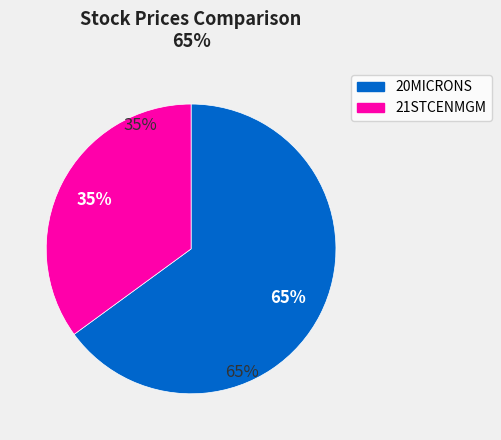

To the nearest percent, what is the difference between the 21STCENMGM and 20MICRONS slice percentages?

30%